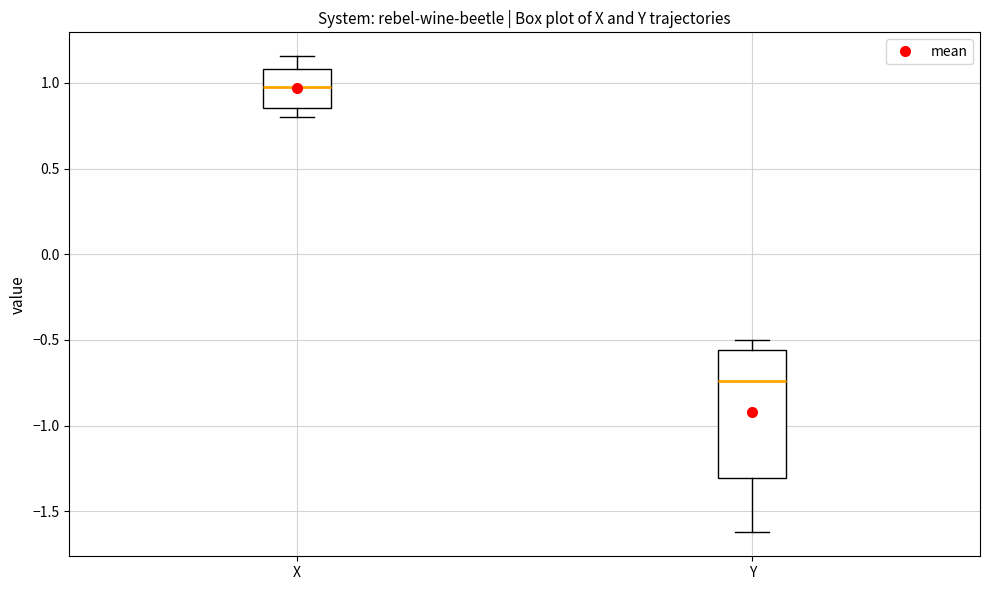

Reading left to right, transcribe this box plot: for each box, give where its median line is, the range the box spans, and where its two whiskers end, as read against the y-axis. The values are not printed on the chart, so give them approximately, as read against the axis.

X: median 1.00, box 0.85 to 1.10, whiskers 0.80 to 1.15
Y: median -0.75, box -1.30 to -0.55, whiskers -1.60 to -0.50